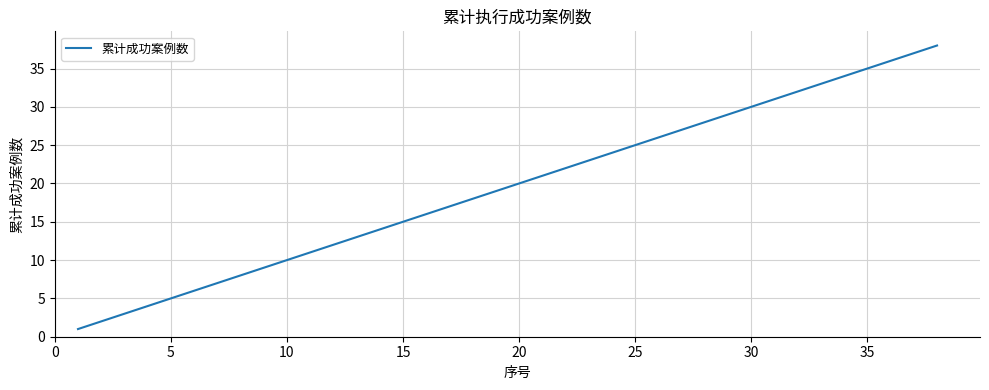

What is the difference between the maximum and minimum values?

37